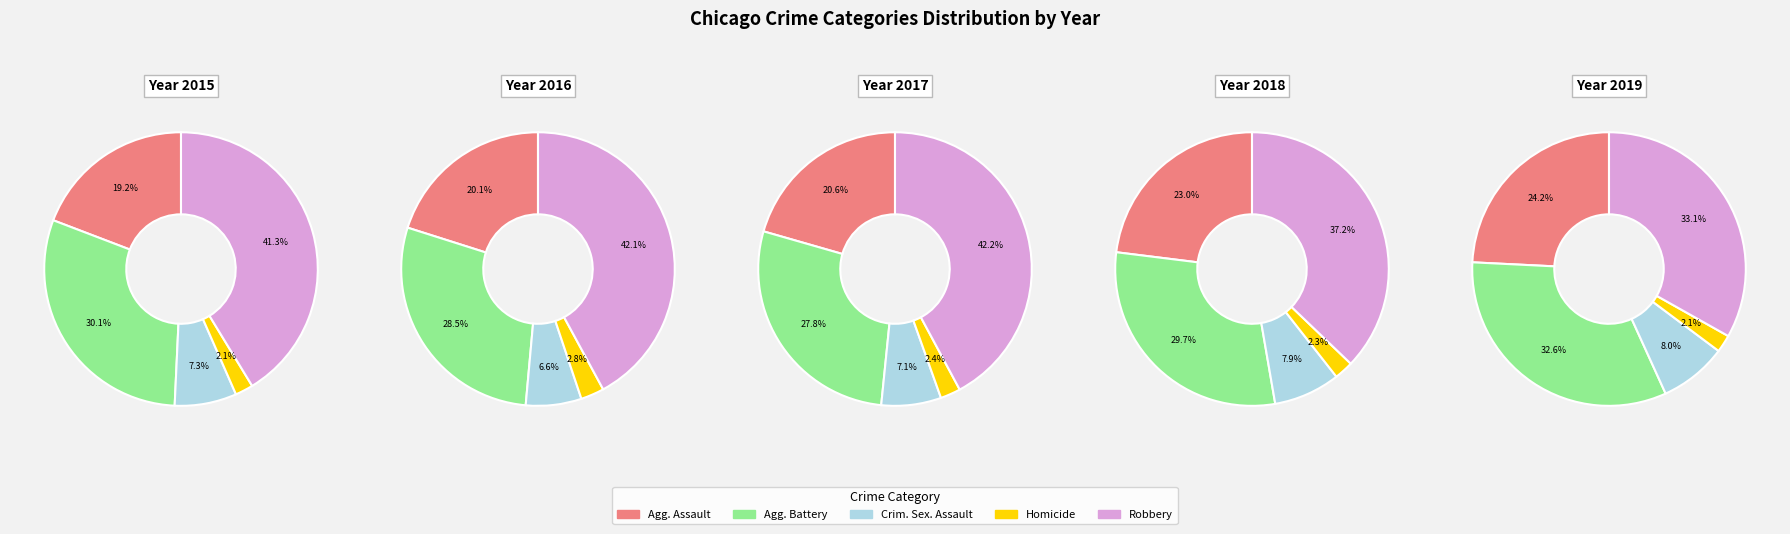

True or false: Criminal Sexual Assault accounts for 1% of the total.

False